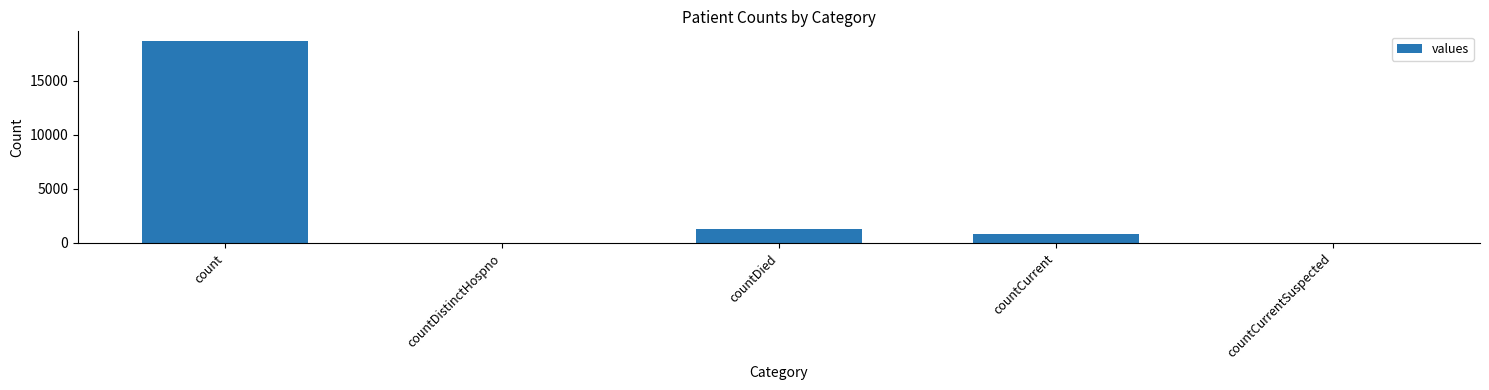

What is the sum of all values?

20654